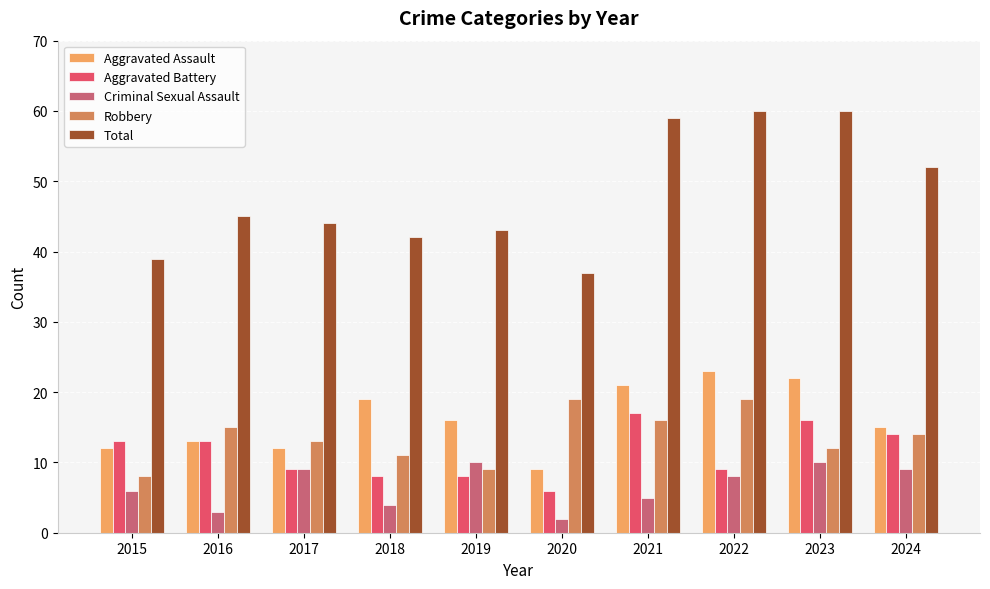

What is the difference between the maximum and minimum values in the Robbery series?

11